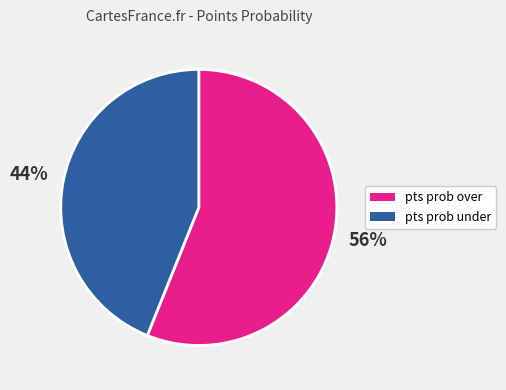

Approximately how many times larger is the value at pts prob under compared to pts prob over?

0.8